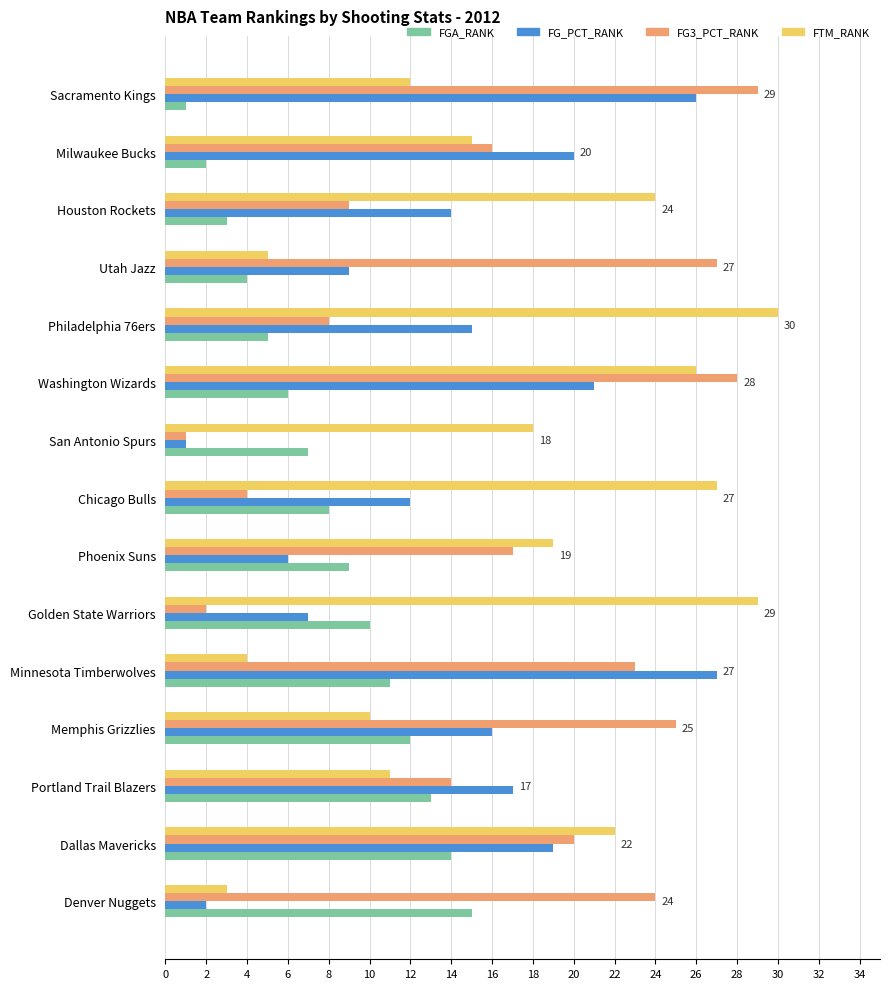

Rank the categories by FGA_RANK value from highest to lowest.

Denver Nuggets, Dallas Mavericks, Portland Trail Blazers, Memphis Grizzlies, Minnesota Timberwolves, Golden State Warriors, Phoenix Suns, Chicago Bulls, San Antonio Spurs, Washington Wizards, Philadelphia 76ers, Utah Jazz, Houston Rockets, Milwaukee Bucks, Sacramento Kings